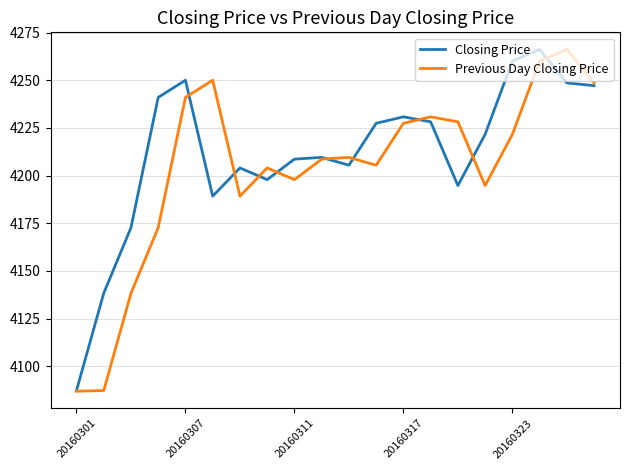

What is the maximum value for Closing Price?

4266.2